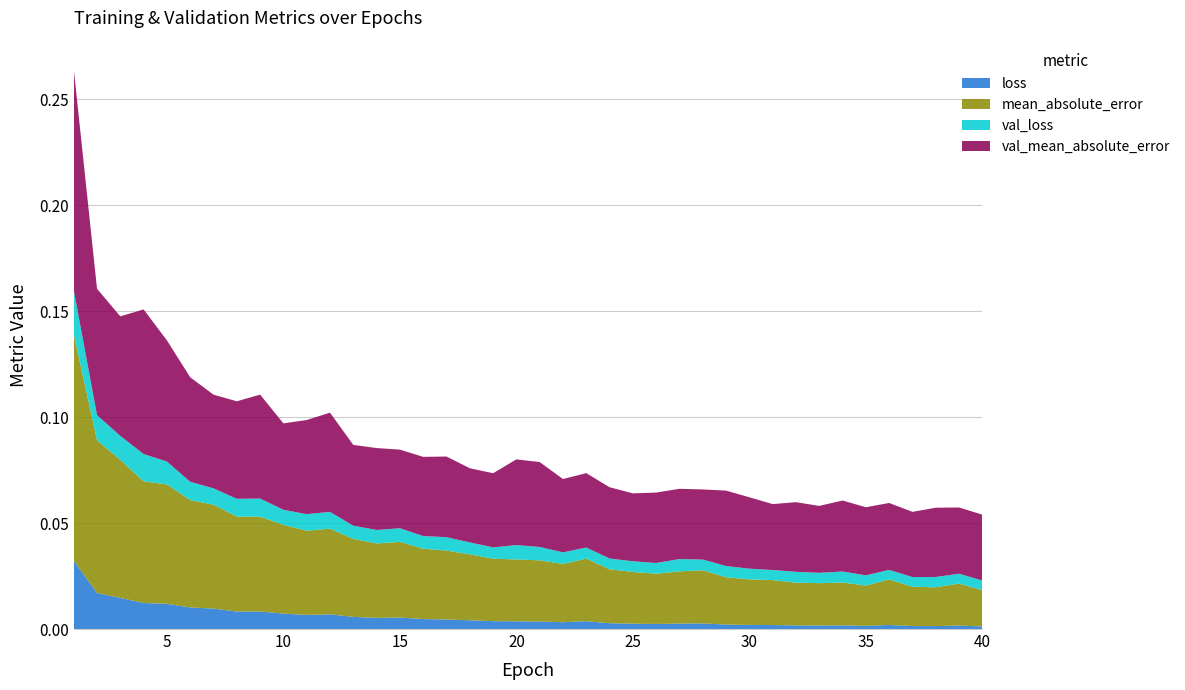

Reading left to right, list all the values displayed in this chart.

loss: 1=0.0	2=0.0	3=0.0	4=0.0	5=0.0	6=0.0	7=0.0	8=0.0	9=0.0	10=0.0	11=0.0	12=0.0	13=0.0	14=0.0	15=0.0	16=0.0	17=0.0	18=0.0	19=0.0	20=0.0	21=0.0	22=0.0	23=0.0	24=0.0	25=0.0	26=0.0	27=0.0	28=0.0	29=0.0	30=0.0	31=0.0	32=0.0	33=0.0	34=0.0	35=0.0	36=0.0	37=0.0	38=0.0	39=0.0	40=0.0
mean_absolute_error: 1=0.1	2=0.1	3=0.1	4=0.1	5=0.1	6=0.1	7=0.0	8=0.0	9=0.0	10=0.0	11=0.0	12=0.0	13=0.0	14=0.0	15=0.0	16=0.0	17=0.0	18=0.0	19=0.0	20=0.0	21=0.0	22=0.0	23=0.0	24=0.0	25=0.0	26=0.0	27=0.0	28=0.0	29=0.0	30=0.0	31=0.0	32=0.0	33=0.0	34=0.0	35=0.0	36=0.0	37=0.0	38=0.0	39=0.0	40=0.0
val_loss: 1=0.0	2=0.0	3=0.0	4=0.0	5=0.0	6=0.0	7=0.0	8=0.0	9=0.0	10=0.0	11=0.0	12=0.0	13=0.0	14=0.0	15=0.0	16=0.0	17=0.0	18=0.0	19=0.0	20=0.0	21=0.0	22=0.0	23=0.0	24=0.0	25=0.0	26=0.0	27=0.0	28=0.0	29=0.0	30=0.0	31=0.0	32=0.0	33=0.0	34=0.0	35=0.0	36=0.0	37=0.0	38=0.0	39=0.0	40=0.0
val_mean_absolute_error: 1=0.1	2=0.1	3=0.1	4=0.1	5=0.1	6=0.0	7=0.0	8=0.0	9=0.0	10=0.0	11=0.0	12=0.0	13=0.0	14=0.0	15=0.0	16=0.0	17=0.0	18=0.0	19=0.0	20=0.0	21=0.0	22=0.0	23=0.0	24=0.0	25=0.0	26=0.0	27=0.0	28=0.0	29=0.0	30=0.0	31=0.0	32=0.0	33=0.0	34=0.0	35=0.0	36=0.0	37=0.0	38=0.0	39=0.0	40=0.0